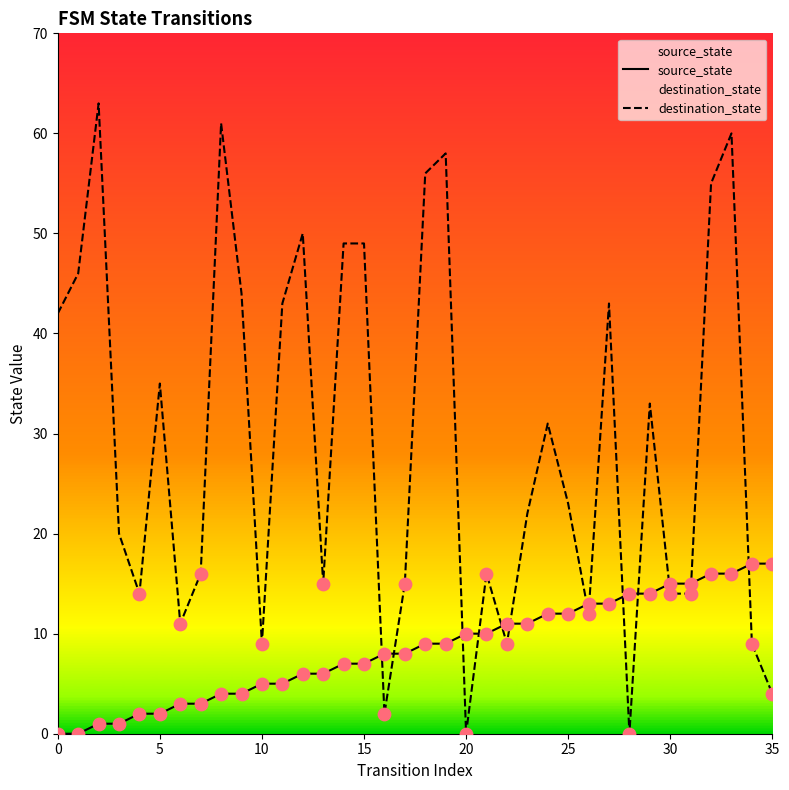

At how many categories does at least one series exceed 24?

17